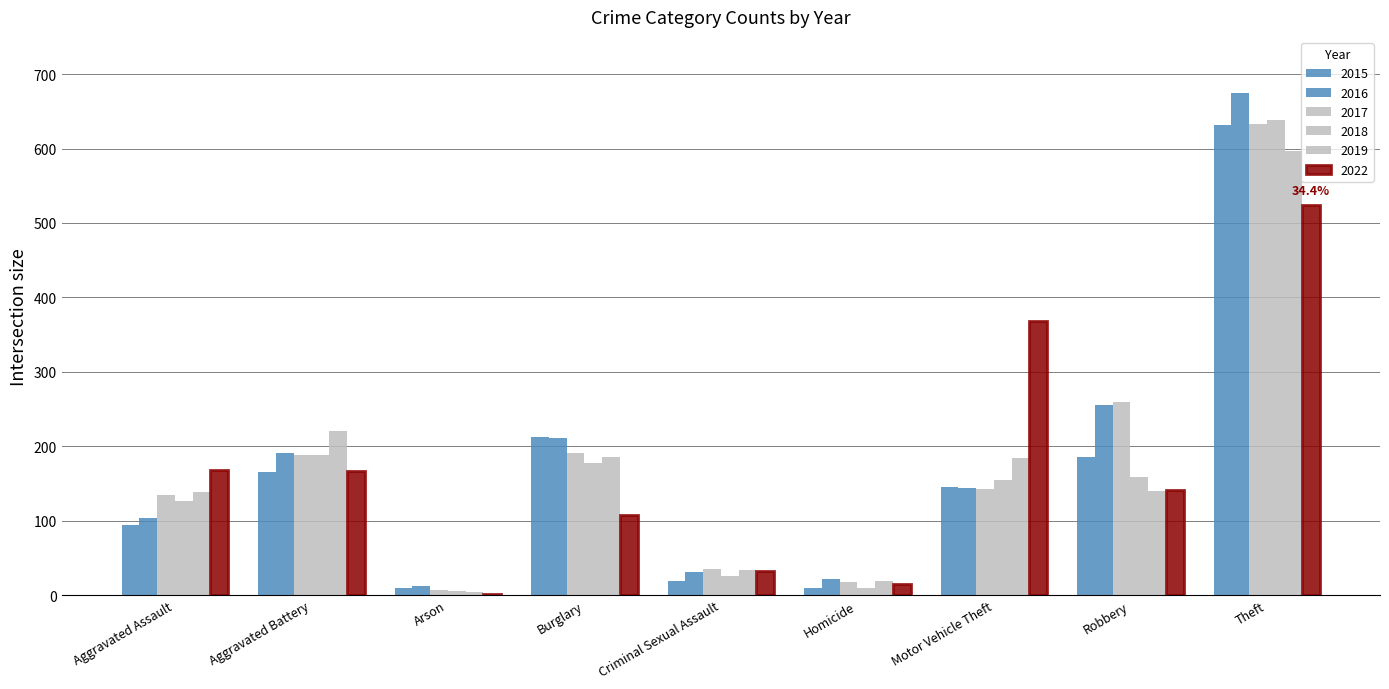

How many groups of bars are there?

9